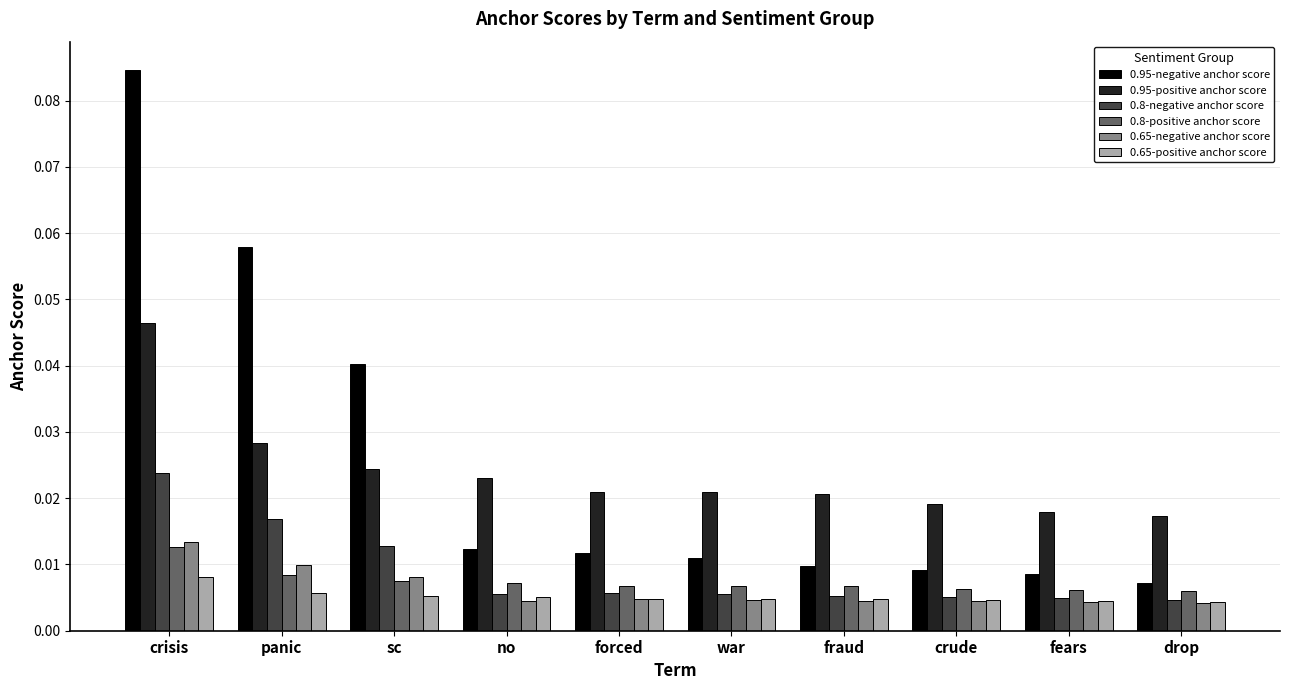

Rank the series at panic from lowest to highest value.

0.65-positive anchor score, 0.8-positive anchor score, 0.65-negative anchor score, 0.8-negative anchor score, 0.95-positive anchor score, 0.95-negative anchor score